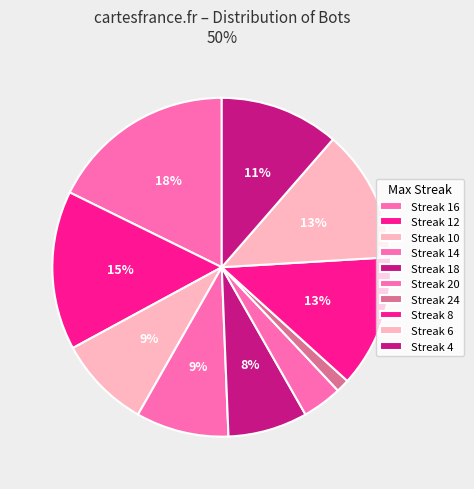

How many segments does this pie chart have?

10